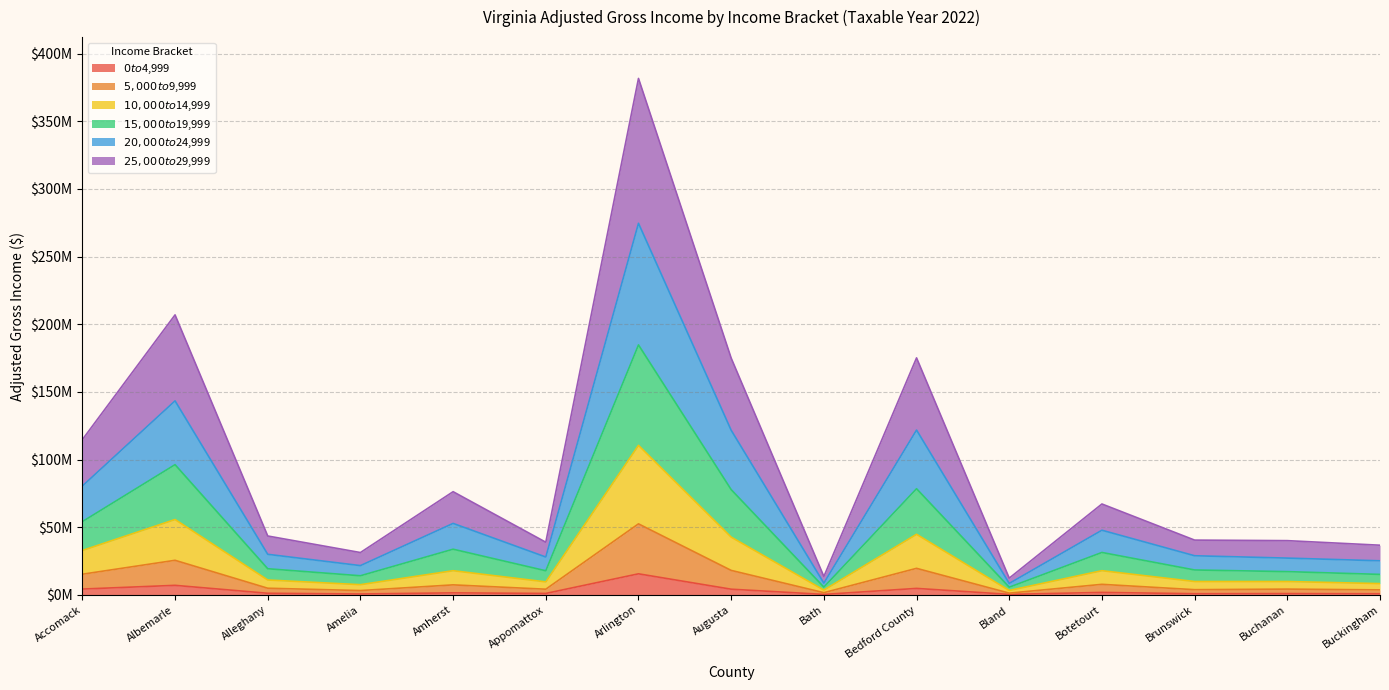

In $20,000 to $24,999, how many points are higher than both neighbors (excluding endpoints)?

5